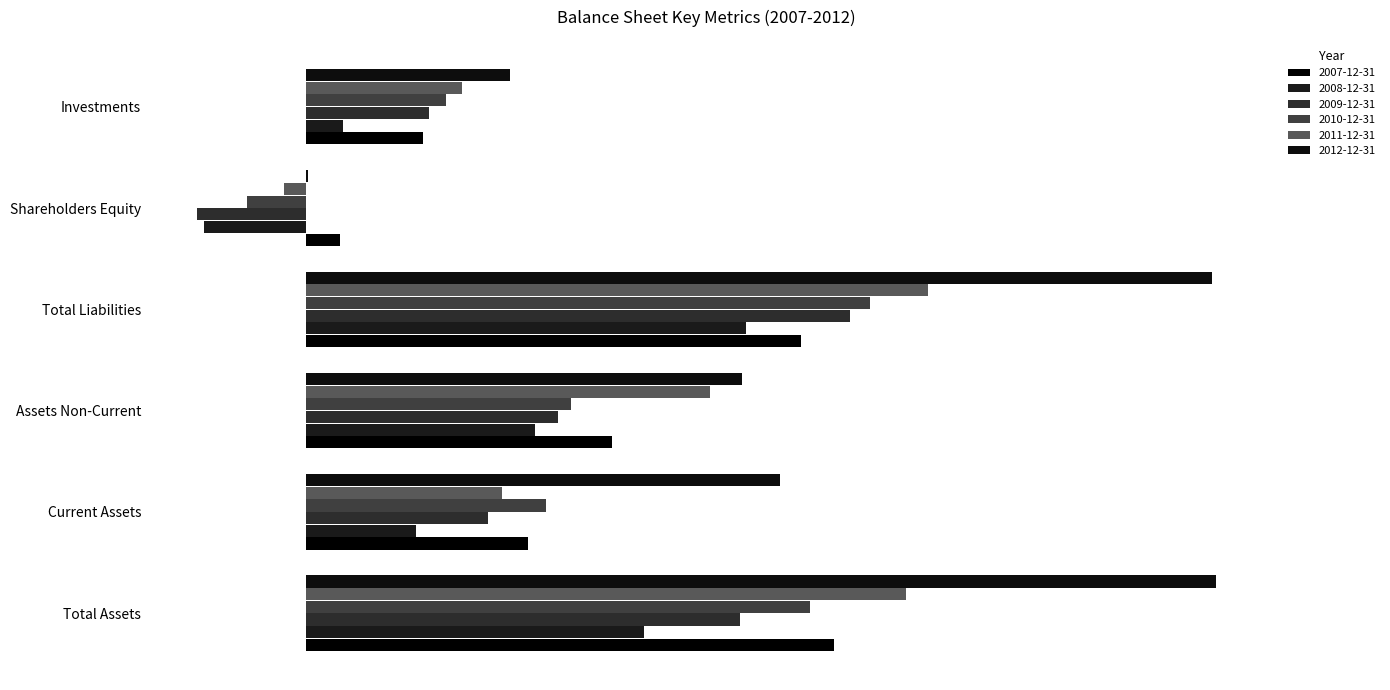

Count the 2008-12-31 values in the range 702460000 to 6460047000.

4